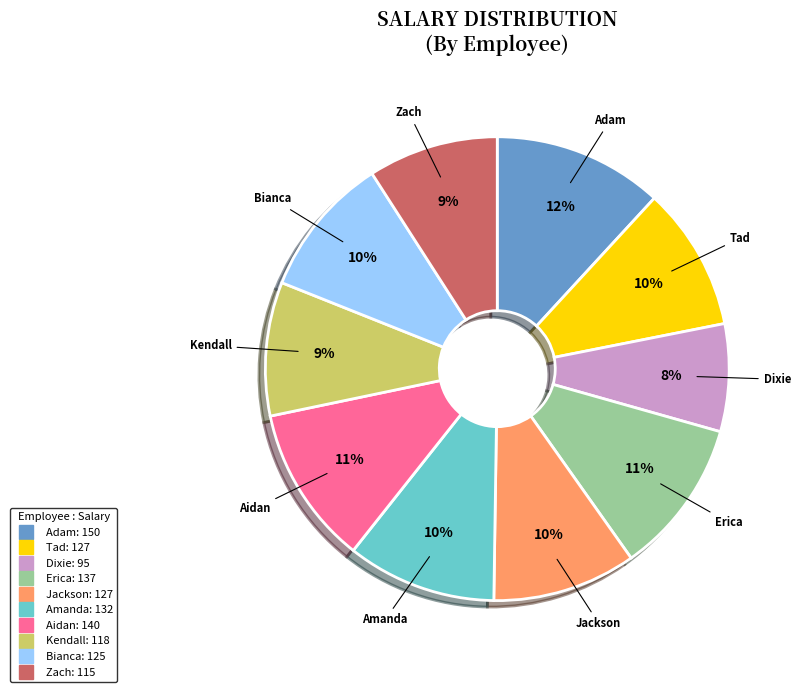

To the nearest percent, what percentage of the pie is Jackson?

10%